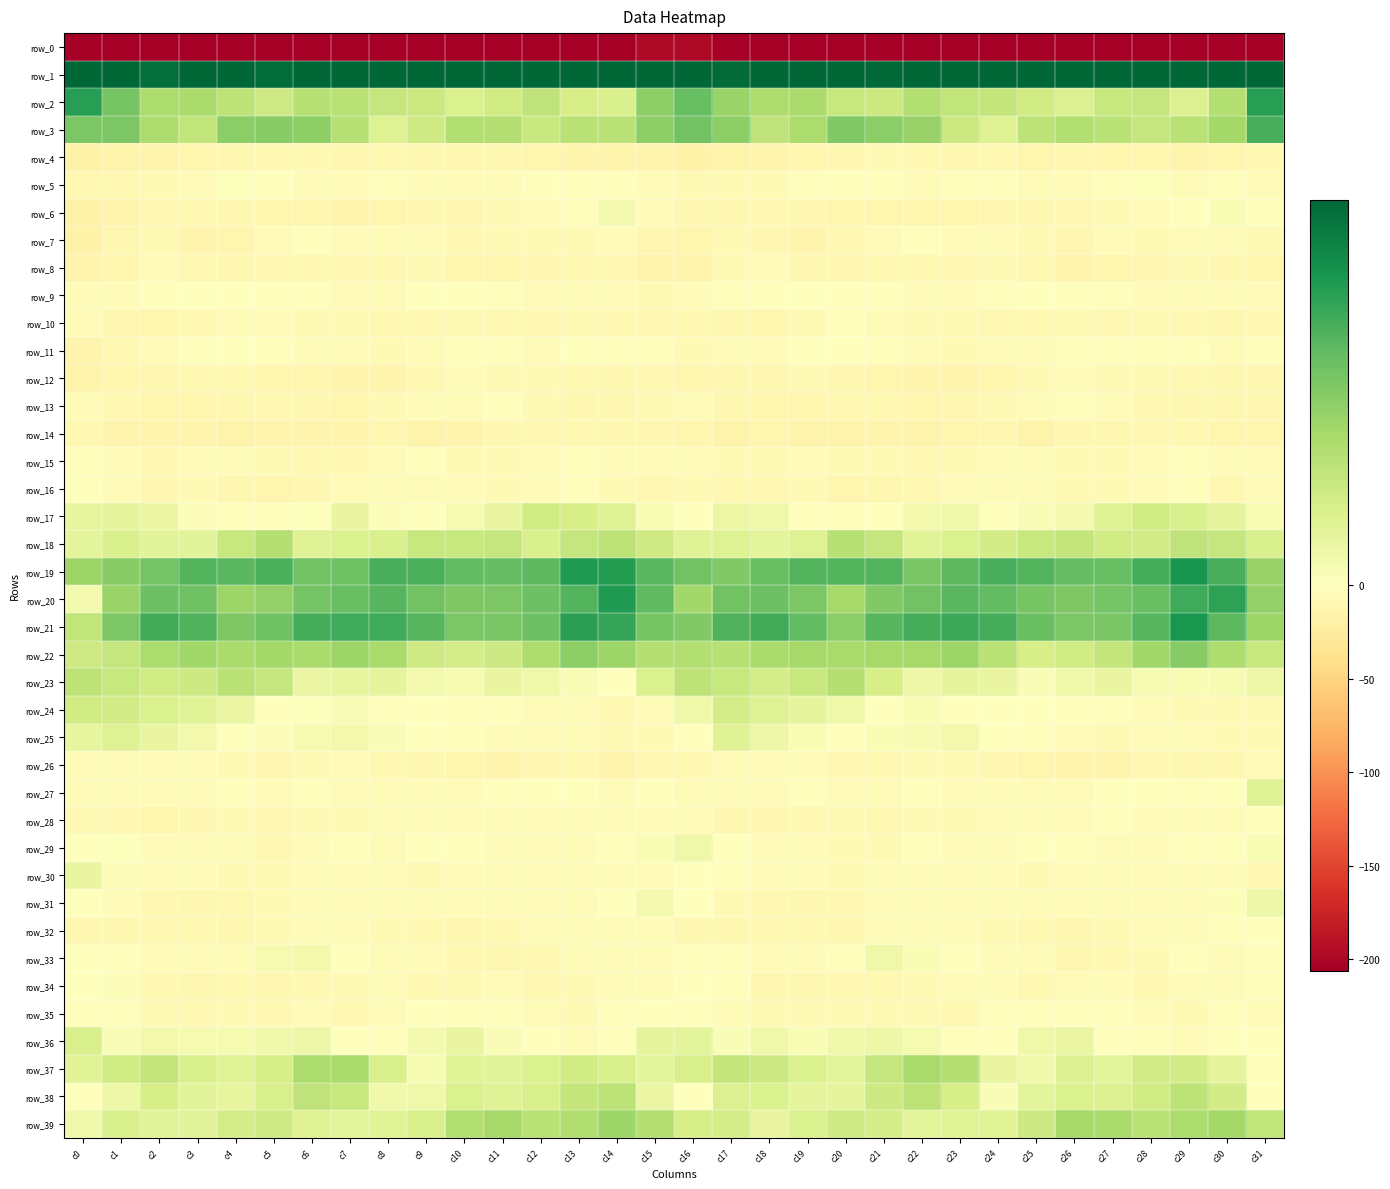

Reading right to left, list all the values displayed in this chart.

row_0: c31=-212.5	c30=-207.0	c29=-211.7	c28=-207.4	c27=-207.4	c26=-209.5	c25=-209.7	c24=-209.0	c23=-212.8	c22=-211.4	c21=-206.0	c20=-207.6	c19=-206.1	c18=-208.0	c17=-210.0	c16=-198.2	c15=-197.8	c14=-211.6	c13=-210.1	c12=-206.8	c11=-208.3	c10=-209.5	c9=-209.5	c8=-209.6	c7=-213.9	c6=-208.8	c5=-206.2	c4=-207.3	c3=-206.0	c2=-209.6	c1=-206.4	c0=-221.9
row_1: c31=52.4	c30=37.2	c29=32.8	c28=34.0	c27=36.4	c26=35.5	c25=34.0	c24=33.6	c23=32.4	c22=34.2	c21=31.9	c20=32.3	c19=36.7	c18=33.6	c17=31.7	c16=44.1	c15=42.4	c14=32.3	c13=33.1	c12=34.7	c11=37.2	c10=34.2	c9=34.1	c8=32.9	c7=33.0	c6=33.7	c5=31.4	c4=34.0	c3=36.9	c2=31.1	c1=38.7	c0=55.0
row_2: c31=24.7	c30=11.4	c29=5.6	c28=9.1	c27=8.8	c26=5.7	c25=7.3	c24=9.1	c23=9.5	c22=11.3	c21=8.2	c20=8.6	c19=12.2	c18=11.8	c17=13.9	c16=19.0	c15=15.2	c14=6.3	c13=6.6	c12=9.8	c11=7.4	c10=5.9	c9=8.2	c8=9.0	c7=10.4	c6=10.6	c5=7.7	c4=10.0	c3=12.1	c2=11.9	c1=17.6	c0=24.6
row_3: c31=21.8	c30=13.1	c29=10.5	c28=8.9	c27=10.2	c26=11.3	c25=9.9	c24=5.4	c23=8.2	c22=14.2	c21=15.4	c20=16.5	c19=11.9	c18=9.8	c17=15.3	c16=18.1	c15=15.4	c14=10.2	c13=10.4	c12=8.5	c11=11.0	c10=11.3	c9=7.8	c8=5.4	c7=10.8	c6=15.2	c5=15.9	c4=15.4	c3=9.5	c2=11.7	c1=16.9	c0=17.1
row_4: c31=-9.2	c30=-12.5	c29=-15.4	c28=-11.5	c27=-11.5	c26=-10.2	c25=-11.5	c24=-9.2	c23=-10.9	c22=-9.1	c21=-8.0	c20=-10.1	c19=-12.3	c18=-13.3	c17=-14.6	c16=-16.3	c15=-13.7	c14=-14.7	c13=-13.8	c12=-11.7	c11=-10.5	c10=-11.1	c9=-10.7	c8=-9.4	c7=-11.1	c6=-8.2	c5=-8.5	c4=-11.1	c3=-12.9	c2=-13.7	c1=-16.1	c0=-17.5
row_5: c31=-4.9	c30=-2.7	c29=-3.8	c28=0.4	c27=-3.1	c26=-4.4	c25=-4.5	c24=-2.6	c23=-2.5	c22=-4.0	c21=-1.7	c20=0.2	c19=-2.0	c18=-7.0	c17=-7.2	c16=-6.8	c15=-5.4	c14=-3.0	c13=-2.1	c12=-0.4	c11=-4.0	c10=-4.7	c9=-3.9	c8=-2.3	c7=-3.3	c6=-3.6	c5=-0.7	c4=0.4	c3=-4.3	c2=-7.2	c1=-8.7	c0=-8.9
row_6: c31=-1.1	c30=1.2	c29=-0.9	c28=-5.5	c27=-7.1	c26=-9.5	c25=-10.4	c24=-11.1	c23=-12.6	c22=-12.1	c21=-11.4	c20=-12.3	c19=-9.7	c18=-9.5	c17=-10.6	c16=-9.8	c15=-3.4	c14=1.9	c13=-3.1	c12=-6.1	c11=-8.0	c10=-10.1	c9=-10.7	c8=-11.6	c7=-13.0	c6=-11.5	c5=-11.9	c4=-11.3	c3=-9.6	c2=-9.2	c1=-14.1	c0=-16.2
row_7: c31=-7.4	c30=-6.1	c29=-5.4	c28=-7.3	c27=-5.7	c26=-9.7	c25=-7.1	c24=-5.4	c23=-5.4	c22=-3.0	c21=-4.5	c20=-9.1	c19=-14.1	c18=-10.5	c17=-6.6	c16=-11.7	c15=-10.0	c14=-4.6	c13=-6.6	c12=-6.5	c11=-7.0	c10=-9.5	c9=-6.3	c8=-5.5	c7=-4.6	c6=-3.2	c5=-5.6	c4=-11.6	c3=-13.8	c2=-7.9	c1=-10.2	c0=-16.8
row_8: c31=-11.9	c30=-10.2	c29=-8.0	c28=-10.3	c27=-11.4	c26=-13.6	c25=-9.3	c24=-7.3	c23=-9.2	c22=-9.1	c21=-9.1	c20=-9.8	c19=-10.1	c18=-5.8	c17=-7.8	c16=-13.2	c15=-13.0	c14=-8.1	c13=-9.2	c12=-10.6	c11=-12.2	c10=-12.8	c9=-7.7	c8=-8.2	c7=-9.3	c6=-9.3	c5=-8.8	c4=-10.5	c3=-8.7	c2=-5.3	c1=-11.4	c0=-13.6
row_9: c31=-4.6	c30=-5.3	c29=-4.5	c28=-4.8	c27=-3.0	c26=-1.9	c25=-1.3	c24=-2.6	c23=-4.7	c22=-3.4	c21=-3.0	c20=-1.5	c19=-1.5	c18=-0.8	c17=-2.9	c16=-6.0	c15=-6.6	c14=-4.5	c13=-5.1	c12=-4.0	c11=-2.5	c10=-1.5	c9=-1.3	c8=-3.7	c7=-4.7	c6=-3.0	c5=-2.6	c4=-1.1	c3=-1.2	c2=-1.0	c1=-4.9	c0=-5.2
row_10: c31=-8.9	c30=-9.7	c29=-8.2	c28=-7.9	c27=-8.7	c26=-7.4	c25=-8.1	c24=-9.5	c23=-7.6	c22=-7.8	c21=-4.6	c20=-2.9	c19=-6.9	c18=-11.6	c17=-10.4	c16=-9.0	c15=-9.1	c14=-9.1	c13=-7.9	c12=-8.1	c11=-8.6	c10=-7.3	c9=-8.9	c8=-8.8	c7=-7.4	c6=-7.1	c5=-3.4	c4=-3.3	c3=-9.4	c2=-11.5	c1=-10.3	c0=-5.7
row_11: c31=-1.1	c30=-4.6	c29=-1.0	c28=-2.5	c27=-3.1	c26=-1.8	c25=-5.1	c24=-6.3	c23=-6.6	c22=-6.1	c21=-2.8	c20=-0.7	c19=0.2	c18=-3.3	c17=-5.9	c16=-6.5	c15=-2.0	c14=-3.1	c13=-0.9	c12=-3.5	c11=-2.2	c10=-3.2	c9=-5.7	c8=-6.7	c7=-6.1	c6=-5.2	c5=-1.8	c4=-0.0	c3=-0.8	c2=-4.1	c1=-8.7	c0=-13.1
row_12: c31=-10.2	c30=-10.7	c29=-9.4	c28=-7.0	c27=-7.3	c26=-5.2	c25=-7.2	c24=-12.6	c23=-13.8	c22=-13.1	c21=-11.9	c20=-10.1	c19=-7.4	c18=-11.0	c17=-10.2	c16=-11.4	c15=-8.5	c14=-10.0	c13=-8.7	c12=-6.9	c11=-7.1	c10=-5.1	c9=-9.2	c8=-13.6	c7=-13.5	c6=-12.6	c5=-11.4	c4=-8.7	c3=-8.5	c2=-10.8	c1=-11.3	c0=-14.7
row_13: c31=-11.1	c30=-11.3	c29=-10.3	c28=-8.4	c27=-3.8	c26=-3.0	c25=-5.8	c24=-6.6	c23=-10.1	c22=-12.2	c21=-8.7	c20=-9.6	c19=-12.7	c18=-11.8	c17=-11.2	c16=-6.3	c15=-6.6	c14=-11.0	c13=-10.1	c12=-6.5	c11=-3.1	c10=-3.8	c9=-6.4	c8=-7.2	c7=-12.1	c6=-10.7	c5=-8.3	c4=-11.0	c3=-12.4	c2=-12.0	c1=-9.0	c0=-5.8
row_14: c31=-12.7	c30=-12.0	c29=-8.5	c28=-8.7	c27=-9.7	c26=-11.0	c25=-16.1	c24=-10.6	c23=-12.5	c22=-14.5	c21=-13.7	c20=-15.2	c19=-14.9	c18=-12.3	c17=-15.4	c16=-12.7	c15=-10.6	c14=-10.9	c13=-8.2	c12=-9.1	c11=-10.0	c10=-13.1	c9=-14.9	c8=-10.0	c7=-14.4	c6=-13.7	c5=-14.1	c4=-15.5	c3=-13.6	c2=-13.5	c1=-13.0	c0=-8.8
row_15: c31=-3.8	c30=-5.1	c29=-1.9	c28=-4.0	c27=-6.7	c26=-7.7	c25=-4.8	c24=-3.4	c23=-6.9	c22=-8.8	c21=-8.0	c20=-7.0	c19=-4.3	c18=-7.1	c17=-7.4	c16=-5.4	c15=-5.9	c14=-3.8	c13=-2.1	c12=-5.6	c11=-7.0	c10=-7.6	c9=-3.2	c8=-4.6	c7=-8.2	c6=-8.4	c5=-7.8	c4=-6.0	c3=-4.4	c2=-8.4	c1=-4.4	c0=-1.9
row_16: c31=-5.1	c30=-8.9	c29=-2.9	c28=-4.2	c27=-7.2	c26=-7.2	c25=-5.0	c24=-5.5	c23=-4.4	c22=-8.5	c21=-11.2	c20=-12.0	c19=-6.8	c18=-8.9	c17=-9.1	c16=-6.6	c15=-9.3	c14=-7.0	c13=-2.5	c12=-5.6	c11=-7.5	c10=-6.4	c9=-5.2	c8=-4.7	c7=-5.6	c6=-9.9	c5=-12.0	c4=-9.9	c3=-6.6	c2=-10.0	c1=-6.0	c0=-0.9
row_17: c31=1.1	c30=4.1	c29=6.1	c28=7.4	c27=5.3	c26=1.9	c25=1.0	c24=-0.3	c23=2.7	c22=2.1	c21=-0.3	c20=-1.7	c19=-0.9	c18=2.6	c17=3.2	c16=-0.0	c15=1.2	c14=5.1	c13=6.7	c12=7.4	c11=3.6	c10=1.7	c9=-0.1	c8=0.6	c7=3.7	c6=0.3	c5=-0.6	c4=-1.9	c3=0.6	c2=3.4	c1=4.3	c0=3.9
row_18: c31=6.1	c30=8.9	c29=9.7	c28=7.1	c27=7.6	c26=9.3	c25=8.6	c24=7.3	c23=5.9	c22=4.9	c21=8.9	c20=10.9	c19=5.4	c18=4.3	c17=5.4	c16=5.1	c15=7.8	c14=10.0	c13=9.1	c12=6.1	c11=9.1	c10=8.8	c9=8.6	c8=6.2	c7=5.9	c6=5.1	c5=10.9	c4=8.7	c3=4.7	c2=4.6	c1=6.1	c0=4.5
row_19: c31=14.1	c30=21.8	c29=26.1	c28=22.1	c27=19.1	c26=19.3	c25=20.9	c24=21.8	c23=20.2	c22=17.3	c21=20.9	c20=20.9	c19=20.9	c18=19.0	c17=16.4	c16=18.0	c15=20.2	c14=24.9	c13=25.3	c12=20.1	c11=19.3	c10=19.5	c9=21.5	c8=21.9	c7=18.4	c6=18.2	c5=21.6	c4=20.4	c3=20.8	c2=17.7	c1=15.7	c0=13.8
row_20: c31=14.9	c30=24.1	c29=22.6	c28=18.8	c27=17.7	c26=16.7	c25=17.4	c24=19.6	c23=20.3	c22=18.1	c21=16.4	c20=12.7	c19=17.1	c18=18.6	c17=17.9	c16=13.2	c15=19.8	c14=25.2	c13=20.8	c12=18.5	c11=17.1	c10=16.8	c9=18.0	c8=20.6	c7=19.2	c6=17.8	c5=14.7	c4=13.8	c3=18.3	c2=18.4	c1=14.1	c0=2.0
row_21: c31=13.5	c30=20.2	c29=26.0	c28=20.5	c27=17.4	c26=17.0	c25=18.8	c24=22.1	c23=22.9	c22=22.2	c21=20.7	c20=15.6	c19=19.7	c18=22.3	c17=21.1	c16=16.6	c15=17.5	c14=23.4	c13=24.5	c12=18.7	c11=17.3	c10=17.1	c9=20.6	c8=22.7	c7=22.5	c6=22.2	c5=18.3	c4=16.7	c3=21.0	c2=22.5	c1=17.2	c0=9.5
row_22: c31=8.7	c30=11.7	c29=16.1	c28=13.2	c27=9.2	c26=7.3	c25=6.8	c24=10.1	c23=13.7	c22=12.7	c21=12.8	c20=12.5	c19=12.8	c18=12.2	c17=10.8	c16=11.2	c15=10.9	c14=13.8	c13=15.3	c12=11.7	c11=8.1	c10=7.0	c9=7.7	c8=12.2	c7=13.7	c6=12.2	c5=13.0	c4=12.2	c3=13.2	c2=12.0	c1=9.0	c0=7.6
row_23: c31=2.9	c30=1.3	c29=1.0	c28=1.4	c27=3.8	c26=2.6	c25=0.9	c24=3.8	c23=4.2	c22=3.0	c21=6.8	c20=11.0	c19=8.8	c18=7.0	c17=8.7	c16=10.0	c15=5.8	c14=0.2	c13=0.8	c12=2.6	c11=3.8	c10=1.6	c9=1.9	c8=4.2	c7=4.0	c6=3.3	c5=8.9	c4=10.6	c3=7.9	c2=7.4	c1=8.8	c0=10.0
row_24: c31=-6.7	c30=-7.5	c29=-6.5	c28=-4.6	c27=-3.1	c26=-3.1	c25=-0.5	c24=-0.8	c23=-0.7	c22=1.1	c21=-0.5	c20=2.7	c19=4.1	c18=5.4	c17=7.0	c16=2.7	c15=-4.4	c14=-8.5	c13=-5.8	c12=-3.6	c11=-3.2	c10=-1.9	c9=-0.2	c8=-1.7	c7=0.8	c6=0.3	c5=0.1	c4=3.4	c3=4.8	c2=5.9	c1=7.1	c0=7.5
row_25: c31=-6.9	c30=-6.6	c29=-4.8	c28=-4.9	c27=-7.6	c26=-3.5	c25=-2.1	c24=0.1	c23=2.1	c22=1.4	c21=1.2	c20=-0.5	c19=1.3	c18=2.9	c17=5.2	c16=-1.4	c15=-7.1	c14=-7.1	c13=-4.1	c12=-6.3	c11=-6.1	c10=-2.5	c9=-1.4	c8=0.9	c7=2.0	c6=1.7	c5=0.5	c4=-0.3	c3=2.2	c2=3.7	c1=5.3	c0=3.9
row_26: c31=-4.5	c30=-10.8	c29=-10.4	c28=-9.4	c27=-13.6	c26=-12.9	c25=-11.5	c24=-10.7	c23=-6.8	c22=-6.7	c21=-9.1	c20=-8.8	c19=-6.0	c18=-4.4	c17=-3.7	c16=-8.5	c15=-9.5	c14=-13.0	c13=-8.8	c12=-11.2	c11=-13.9	c10=-12.1	c9=-11.1	c8=-9.4	c7=-6.3	c6=-7.2	c5=-9.8	c4=-7.2	c3=-5.4	c2=-3.8	c1=-3.8	c0=-5.0
row_27: c31=5.1	c30=-1.2	c29=-2.3	c28=-0.4	c27=-1.3	c26=-4.5	c25=-5.9	c24=-4.4	c23=-3.5	c22=-3.1	c21=-4.2	c20=-3.9	c19=-2.6	c18=-5.6	c17=-6.0	c16=-3.8	c15=-1.1	c14=-3.5	c13=-1.2	c12=-0.4	c11=-2.7	c10=-5.4	c9=-5.3	c8=-3.8	c7=-3.5	c6=-3.0	c5=-4.7	c4=-2.7	c3=-3.5	c2=-6.1	c1=-5.1	c0=-3.3
row_28: c31=-1.4	c30=-4.0	c29=-6.2	c28=-4.9	c27=-3.1	c26=-4.6	c25=-5.0	c24=-4.4	c23=-6.6	c22=-6.6	c21=-9.0	c20=-7.2	c19=-8.6	c18=-11.3	c17=-9.8	c16=-6.0	c15=-3.3	c14=-6.1	c13=-5.6	c12=-4.2	c11=-3.4	c10=-5.3	c9=-4.2	c8=-5.3	c7=-6.5	c6=-7.5	c5=-8.8	c4=-7.0	c3=-10.0	c2=-11.3	c1=-8.4	c0=-6.5
row_29: c31=1.2	c30=-0.8	c29=-3.0	c28=-5.6	c27=-5.2	c26=-1.9	c25=-0.3	c24=-3.6	c23=-3.9	c22=-1.9	c21=-7.4	c20=-7.7	c19=-5.0	c18=-5.3	c17=-1.3	c16=2.5	c15=1.2	c14=-2.1	c13=-3.8	c12=-6.2	c11=-4.1	c10=-0.9	c9=-1.1	c8=-4.5	c7=-2.6	c6=-3.2	c5=-9.0	c4=-6.4	c3=-5.0	c2=-4.5	c1=0.4	c0=-0.9
row_30: c31=-8.2	c30=-5.4	c29=-5.5	c28=-5.7	c27=-6.3	c26=-4.1	c25=-6.7	c24=-4.6	c23=-4.2	c22=-4.6	c21=-5.5	c20=-7.5	c19=-5.3	c18=-4.5	c17=-1.9	c16=-0.3	c15=-5.2	c14=-4.9	c13=-5.9	c12=-5.9	c11=-5.4	c10=-4.8	c9=-6.8	c8=-3.6	c7=-4.9	c6=-3.9	c5=-7.0	c4=-7.2	c3=-4.5	c2=-3.9	c1=0.6	c0=3.8
row_31: c31=3.0	c30=0.6	c29=-4.0	c28=-4.6	c27=-3.3	c26=-3.3	c25=-5.6	c24=-5.6	c23=-5.6	c22=-6.2	c21=-5.6	c20=-8.8	c19=-10.1	c18=-9.2	c17=-6.6	c16=-0.8	c15=2.0	c14=-1.6	c13=-4.5	c12=-4.0	c11=-3.3	c10=-3.9	c9=-6.1	c8=-5.3	c7=-6.0	c6=-5.6	c5=-6.5	c4=-9.7	c3=-10.1	c2=-8.4	c1=-3.9	c0=0.0
row_32: c31=-1.2	c30=-2.7	c29=-5.2	c28=-5.6	c27=-6.7	c26=-10.9	c25=-8.4	c24=-7.5	c23=-5.3	c22=-5.3	c21=-5.9	c20=-9.8	c19=-9.5	c18=-8.1	c17=-11.2	c16=-10.3	c15=-4.8	c14=-4.0	c13=-5.5	c12=-5.2	c11=-9.1	c10=-10.0	c9=-8.2	c8=-6.6	c7=-4.9	c6=-5.6	c5=-6.7	c4=-10.4	c3=-9.0	c2=-8.7	c1=-11.1	c0=-10.1
row_33: c31=-1.9	c30=-6.2	c29=-2.7	c28=-7.1	c27=-9.5	c26=-10.1	c25=-5.4	c24=-4.2	c23=-3.1	c22=1.2	c21=2.7	c20=-2.1	c19=-3.7	c18=-4.2	c17=-3.0	c16=-1.9	c15=-4.7	c14=-5.3	c13=-3.3	c12=-8.5	c11=-10.1	c10=-8.5	c9=-4.8	c8=-3.9	c7=-1.6	c6=2.2	c5=1.7	c4=-3.5	c3=-4.0	c2=-4.3	c1=-1.7	c0=-0.7
row_34: c31=-3.1	c30=-5.5	c29=-6.0	c28=-8.4	c27=-6.1	c26=-5.6	c25=-9.1	c24=-5.4	c23=-5.7	c22=-7.9	c21=-9.5	c20=-9.1	c19=-9.7	c18=-10.9	c17=-1.7	c16=-0.4	c15=-3.6	c14=-5.8	c13=-6.7	c12=-8.6	c11=-4.3	c10=-7.6	c9=-8.3	c8=-4.8	c7=-6.5	c6=-8.5	c5=-9.7	c4=-9.1	c3=-10.7	c2=-8.5	c1=0.6	c0=-0.8
row_35: c31=-3.2	c30=-1.7	c29=-6.8	c28=-6.2	c27=-2.4	c26=-2.3	c25=-2.3	c24=-2.6	c23=-8.6	c22=-6.8	c21=-8.0	c20=-7.1	c19=-7.6	c18=-7.9	c17=-3.3	c16=-1.7	c15=-1.4	c14=-2.9	c13=-7.8	c12=-4.3	c11=-1.9	c10=-2.9	c9=-1.5	c8=-5.1	c7=-8.9	c6=-6.2	c5=-8.9	c4=-6.6	c3=-8.2	c2=-6.5	c1=-2.0	c0=-2.4
row_36: c31=-1.4	c30=-0.3	c29=-3.5	c28=-2.8	c27=-0.1	c26=3.3	c25=2.7	c24=-0.1	c23=-2.0	c22=1.6	c21=2.8	c20=2.4	c19=1.3	c18=2.6	c17=1.0	c16=4.5	c15=4.2	c14=-0.6	c13=-4.3	c12=-1.4	c11=0.8	c10=3.8	c9=1.8	c8=-1.7	c7=-0.9	c6=2.9	c5=2.5	c4=1.8	c3=1.6	c2=2.2	c1=0.9	c0=6.1
row_37: c31=-0.2	c30=4.1	c29=7.2	c28=7.1	c27=4.5	c26=5.8	c25=2.4	c24=3.6	c23=10.9	c22=12.6	c21=8.9	c20=4.5	c19=6.0	c18=8.0	c17=9.3	c16=6.5	c15=4.4	c14=6.5	c13=7.4	c12=6.0	c11=4.7	c10=5.0	c9=1.4	c8=6.4	c7=12.4	c6=11.9	c5=6.8	c4=4.8	c3=6.3	c2=9.2	c1=7.4	c0=5.0
row_38: c31=-0.9	c30=7.3	c29=10.0	c28=7.4	c27=5.6	c26=6.0	c25=4.4	c24=0.9	c23=6.6	c22=10.0	c21=7.9	c20=4.2	c19=4.2	c18=5.9	c17=5.8	c16=-0.7	c15=3.3	c14=9.9	c13=9.3	c12=6.6	c11=5.3	c10=5.9	c9=2.6	c8=2.4	c7=8.8	c6=9.7	c5=6.3	c4=3.8	c3=4.5	c2=6.8	c1=2.9	c0=-1.2
row_39: c31=9.5	c30=13.1	c29=12.0	c28=10.2	c27=12.3	c26=12.7	c25=8.0	c24=5.0	c23=4.9	c22=4.4	c21=6.9	c20=7.6	c19=6.0	c18=3.7	c17=6.9	c16=6.6	c15=11.0	c14=13.4	c13=11.6	c12=10.4	c11=12.9	c10=11.3	c9=6.5	c8=4.9	c7=4.4	c6=5.1	c5=7.6	c4=7.0	c3=4.7	c2=4.7	c1=6.3	c0=2.5